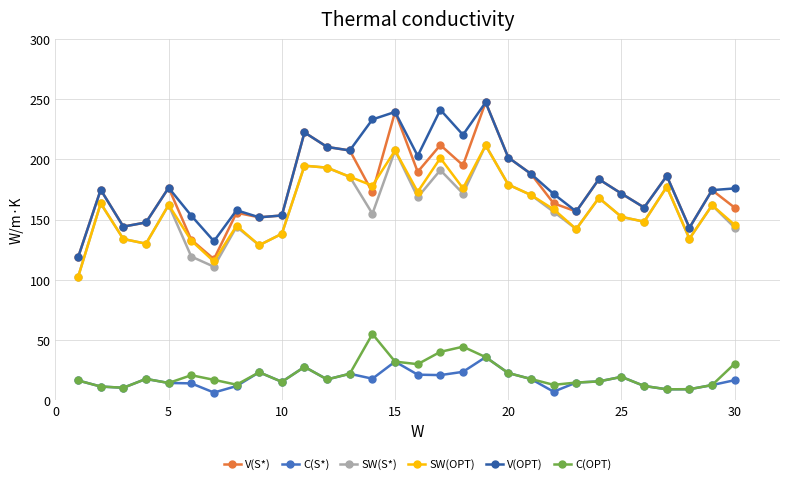

What is the value of the SW(S*) point at the 29th from the left?

162.0